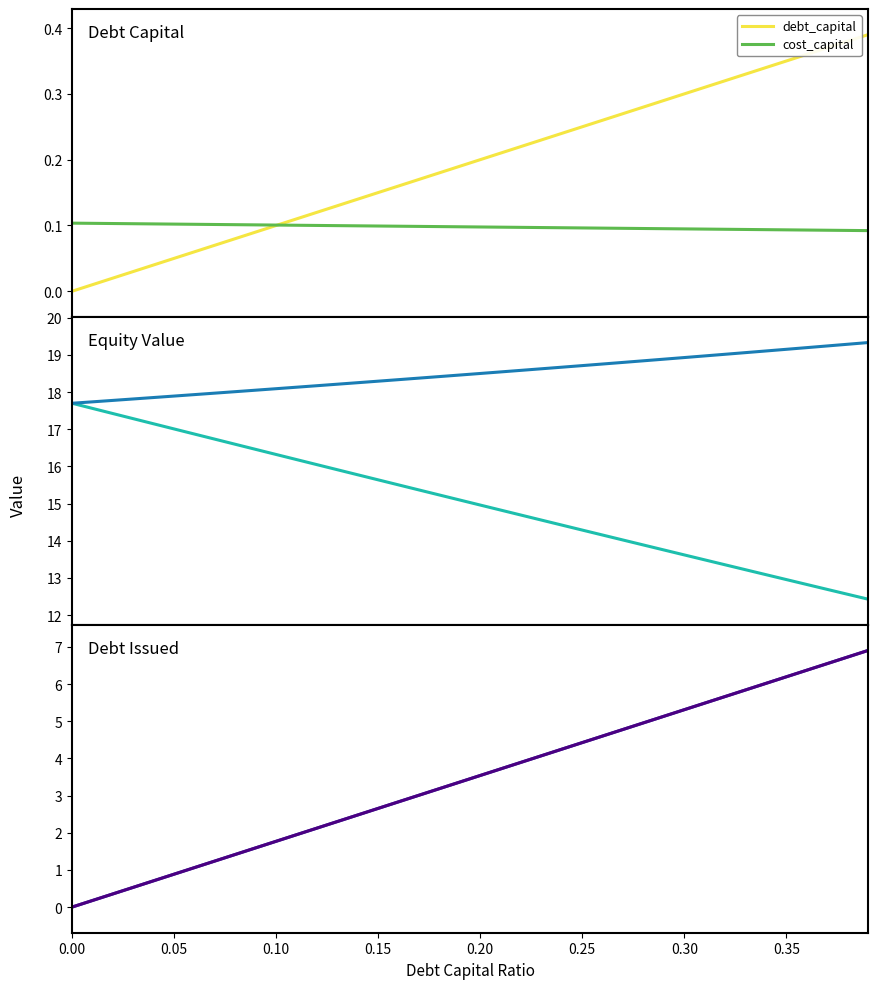

Which series has the largest total across all categories?

enterprise_value